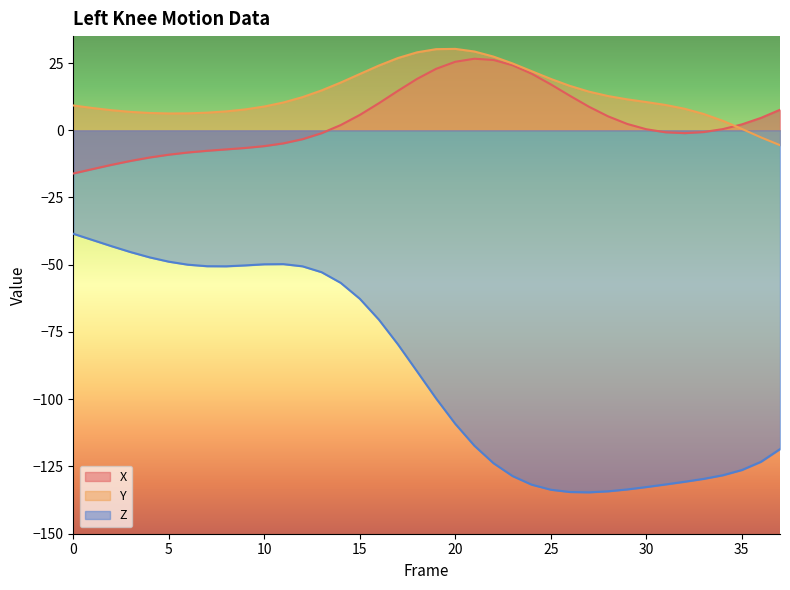

Is it true that Z equals -40.8 at 1?

True